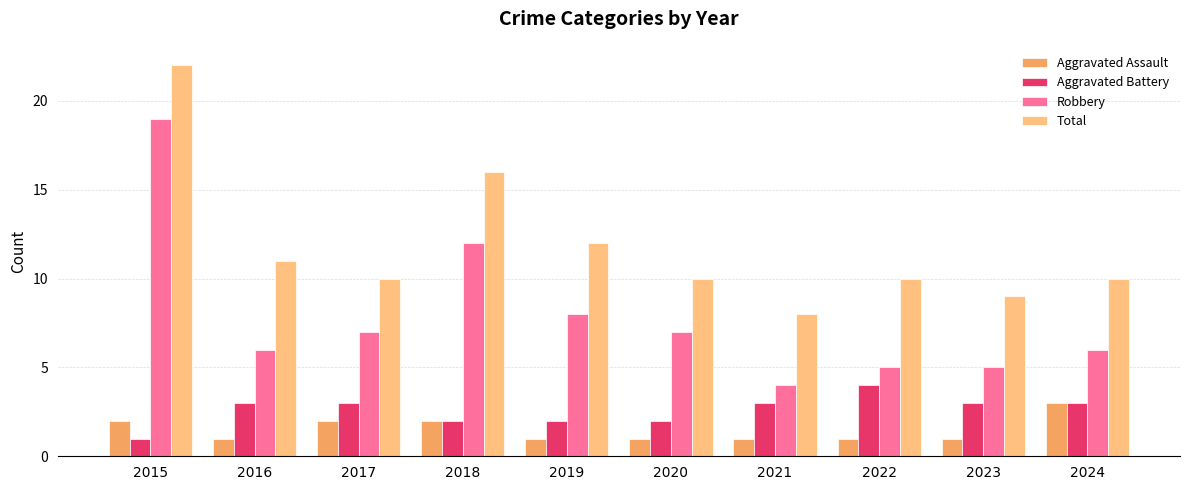

What is the total value across all series at 2021?

16